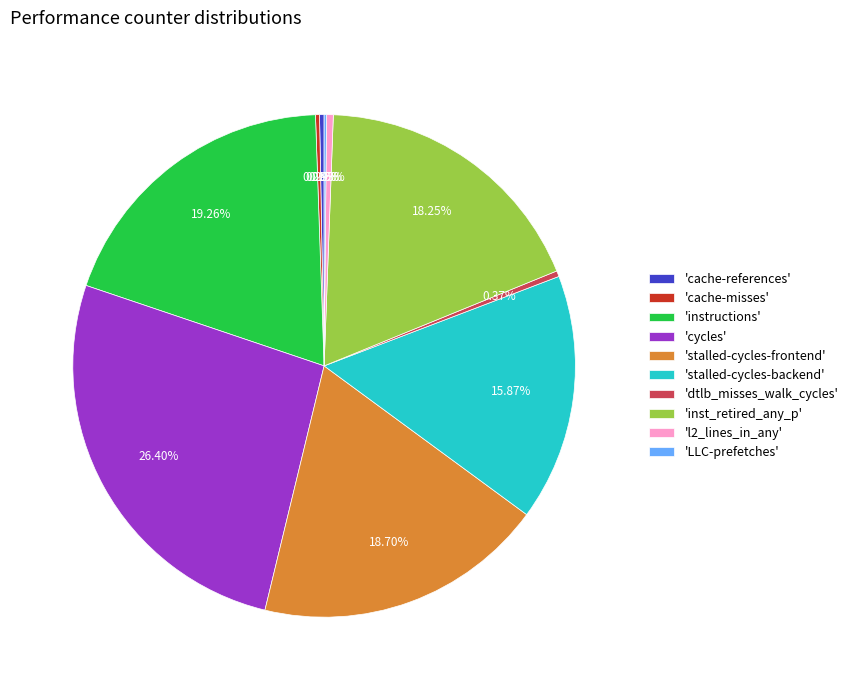

Combined, do 'cache-references' and 'stalled-cycles-backend' account for over 50%?

No